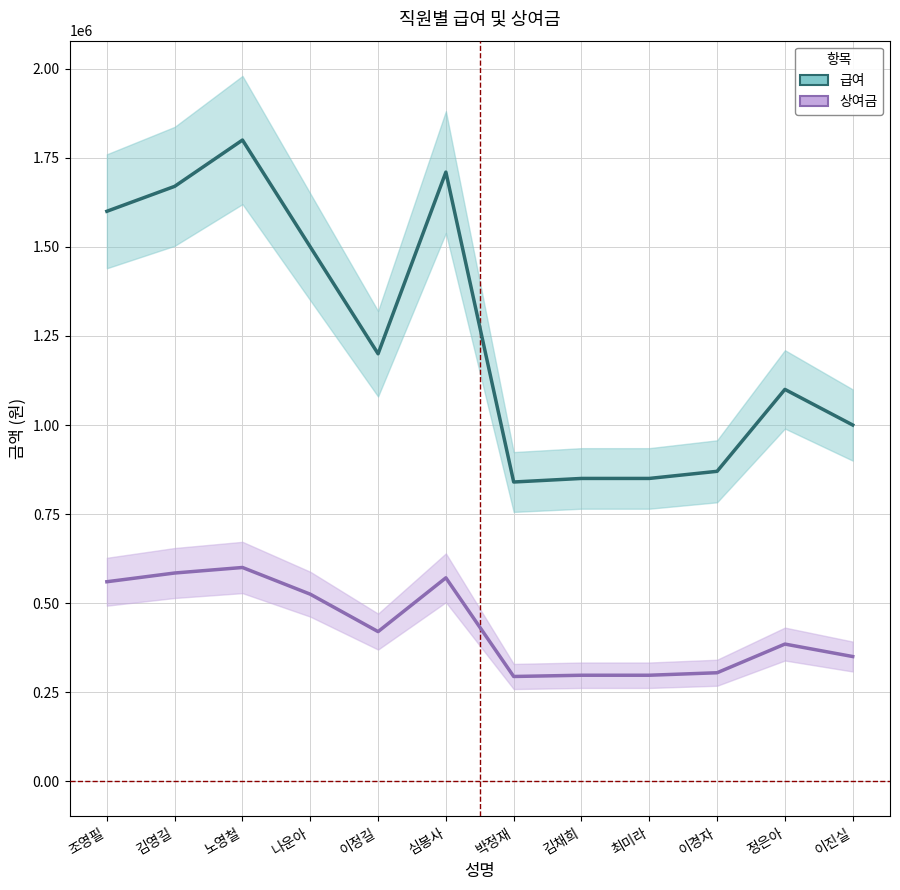

What is the difference between the second highest and minimum values in the 급여 series?

870000